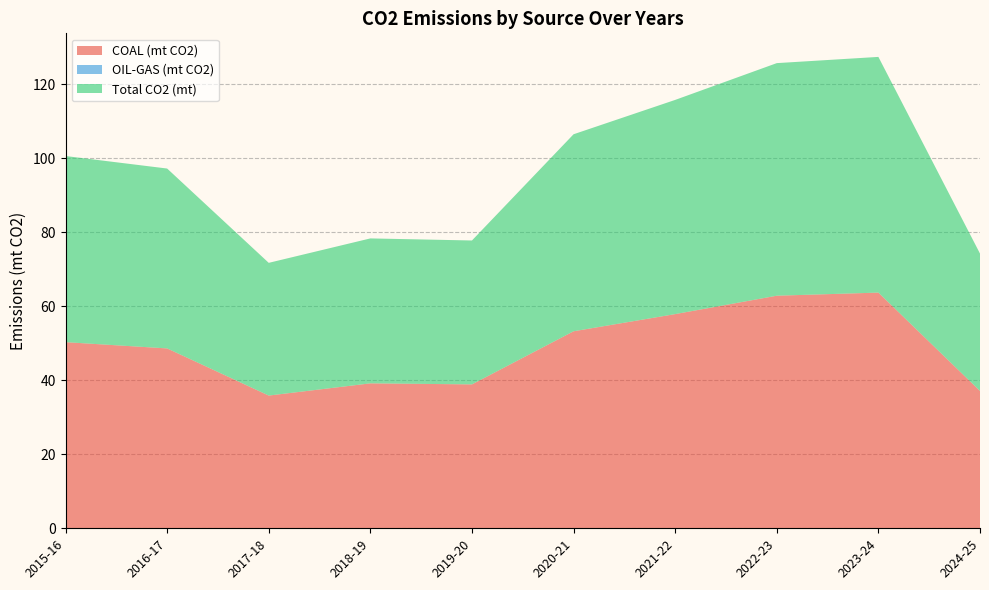

Reading right to left, what are all the values shown in this chart?

COAL (mt CO2): 2024-25=37.1	2023-24=63.7	2022-23=62.8	2021-22=57.9	2020-21=53.2	2019-20=38.9	2018-19=39.2	2017-18=35.9	2016-17=48.6	2015-16=50.3
OIL-GAS (mt CO2): 2024-25=0.0	2023-24=0.0	2022-23=0.0	2021-22=0.0	2020-21=0.0	2019-20=0.0	2018-19=0.0	2017-18=0.0	2016-17=0.0	2015-16=0.0
Total CO2 (mt): 2024-25=37.1	2023-24=63.7	2022-23=62.8	2021-22=57.9	2020-21=53.2	2019-20=38.9	2018-19=39.2	2017-18=35.9	2016-17=48.6	2015-16=50.3